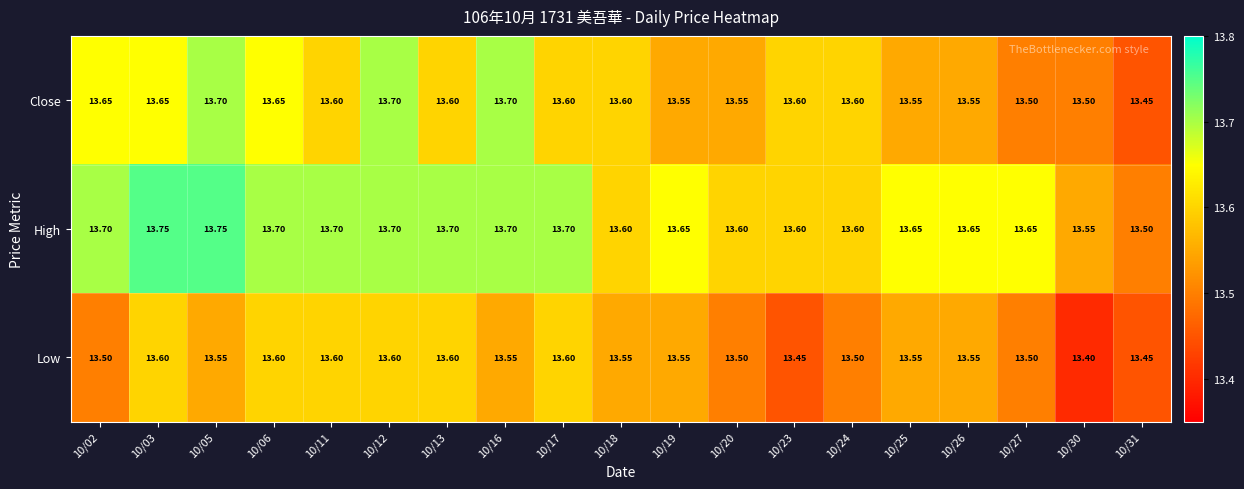

Rank the series by their maximum value, from highest to lowest.

High, Close, Low